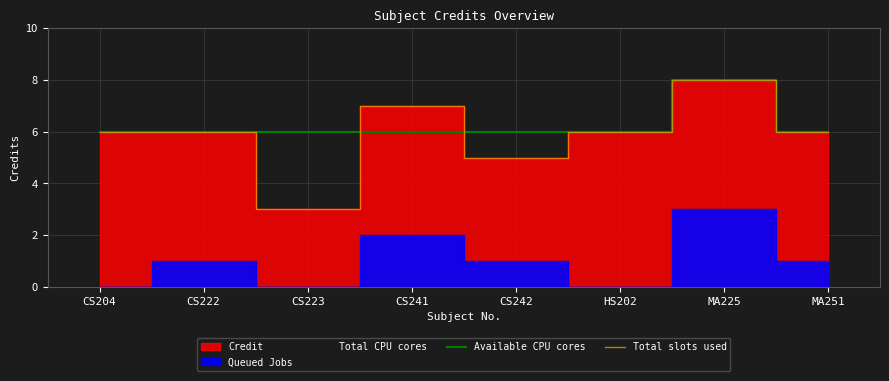

True or false: Total slots used and Available CPU cores cross at least once.

True